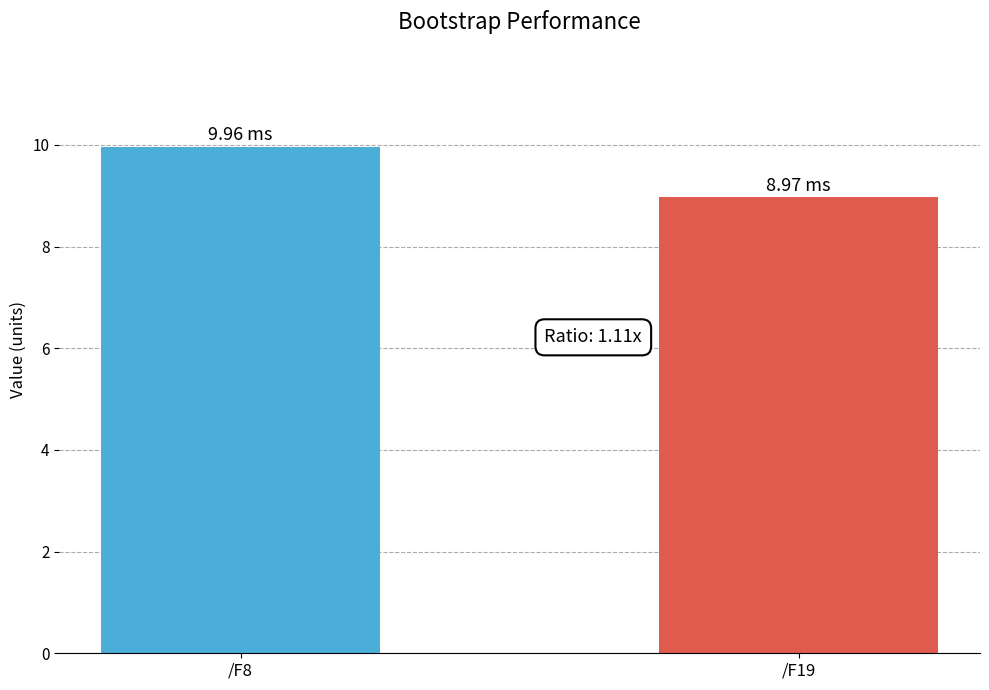

What is the sum of all values?

18.9